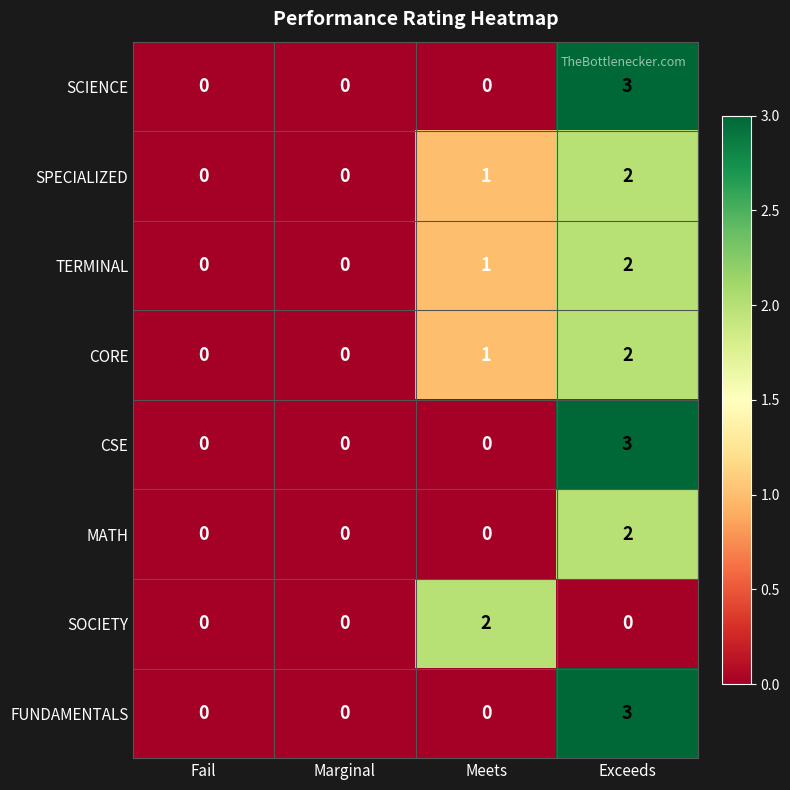

At which category is the sum across all series the highest?

Exceeds